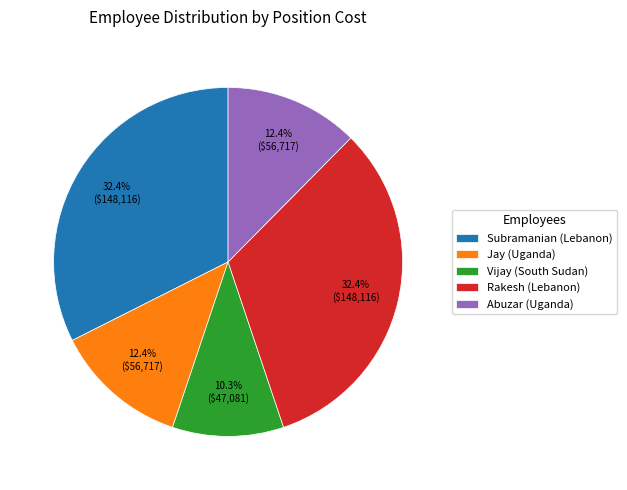

Is it true that Vijay (South Sudan) is 10% of the pie?

True